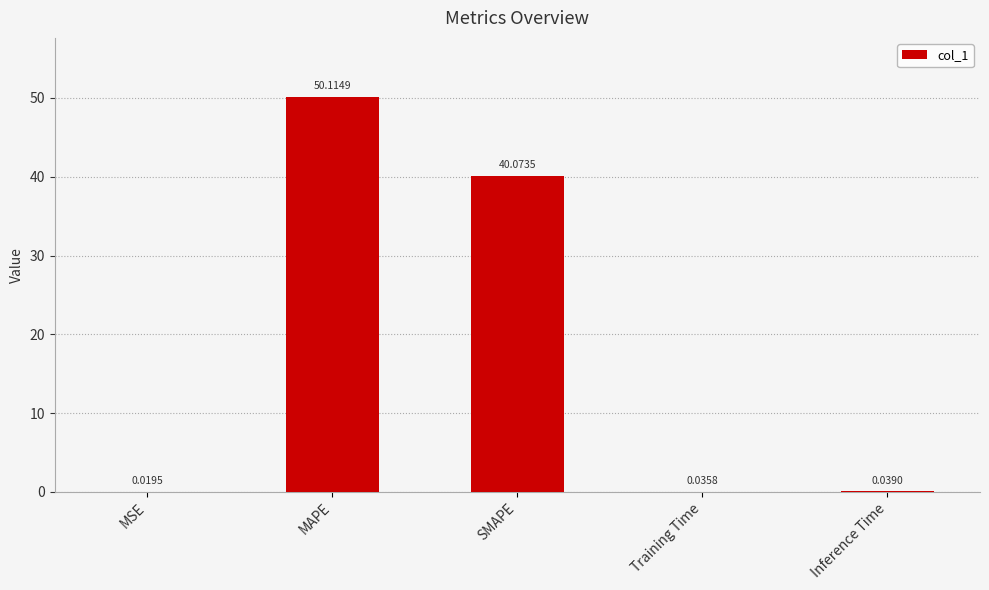

What is the change in value from MSE to MAPE?

+50.1